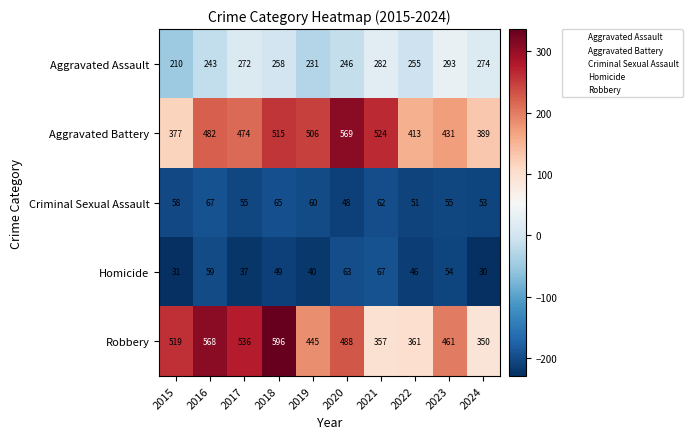

What is the total value across all series at 2024?

1096